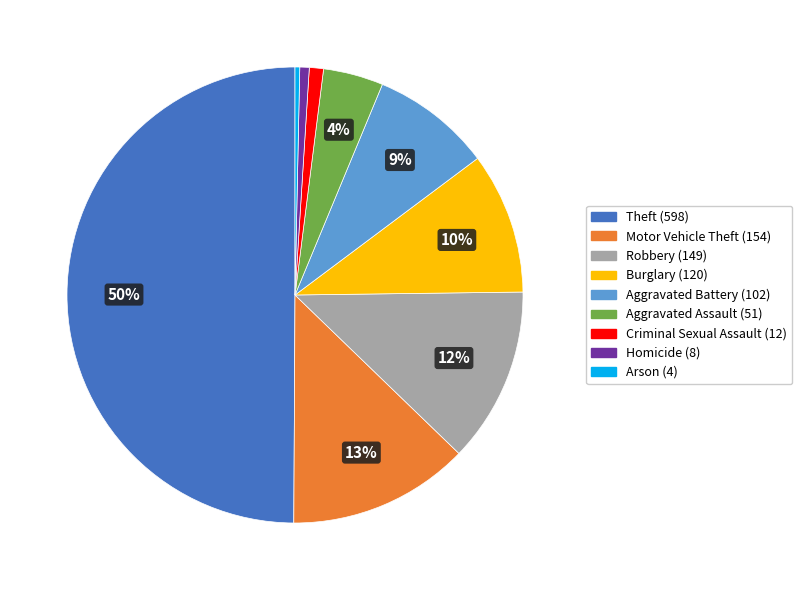

To the nearest percent, what is the difference between the largest and smallest slice percentages?

50%